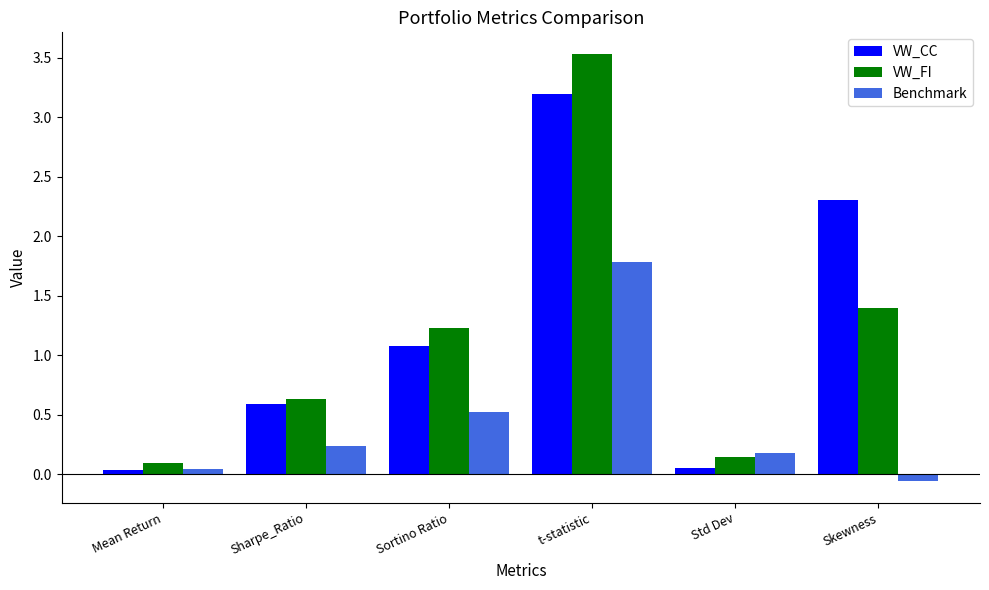

What is the value of the VW_CC bar at the 6th from the left?

2.3